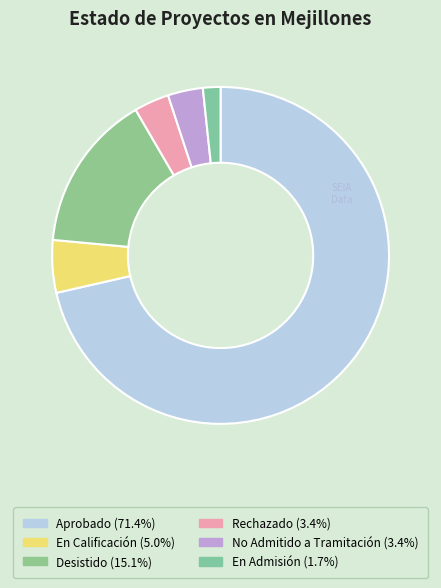

How many slices are in this pie chart?

6